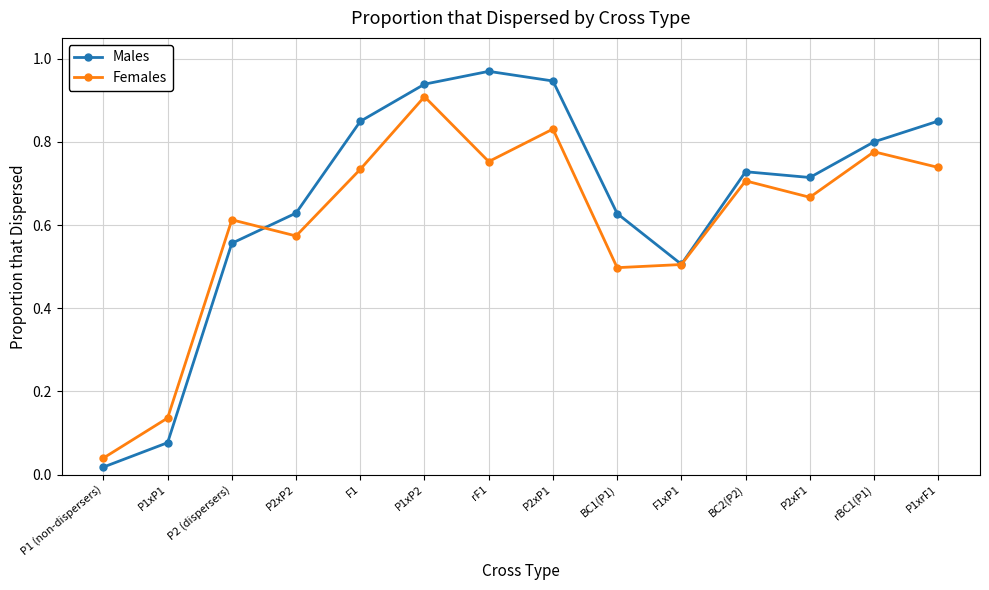

Count the number of categories in the chart.

14